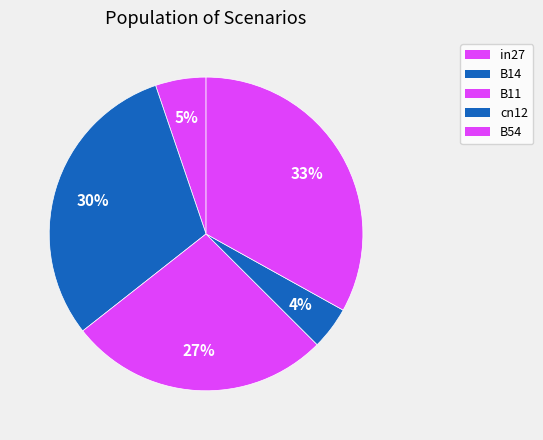

Count the number of slices in the pie.

5